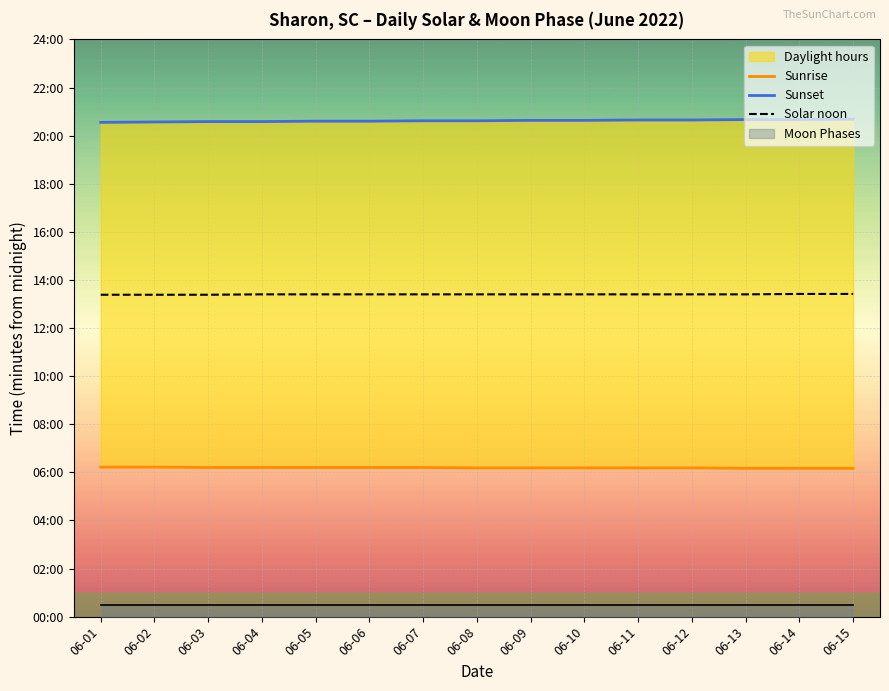

What is the sum of the Solar noon values at 06-01 and 06-12?

1607